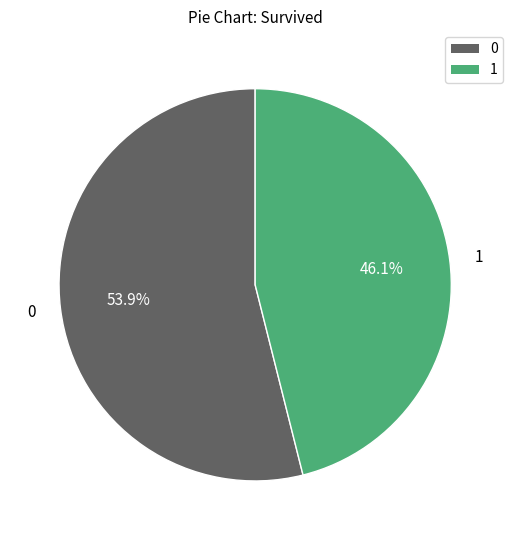

Is there any slice that represents more than half of the pie?

Yes